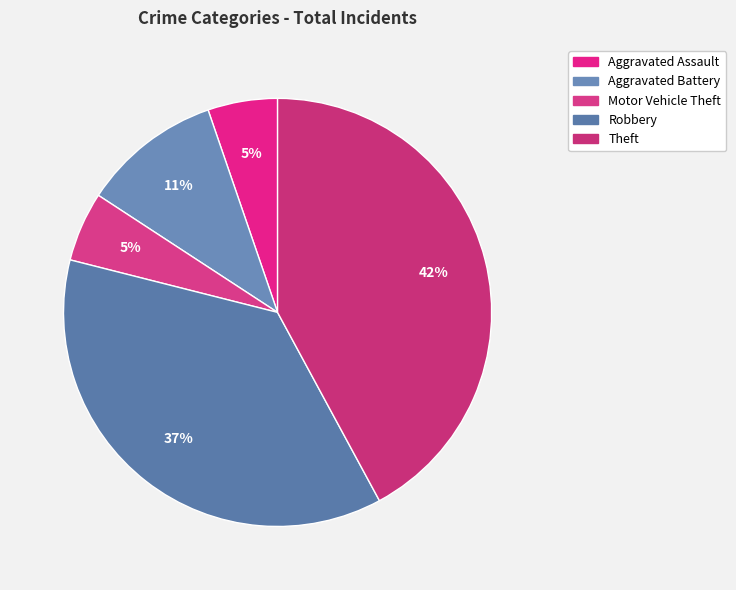

What percentage is the Aggravated Battery slice, to the nearest percent?

11%